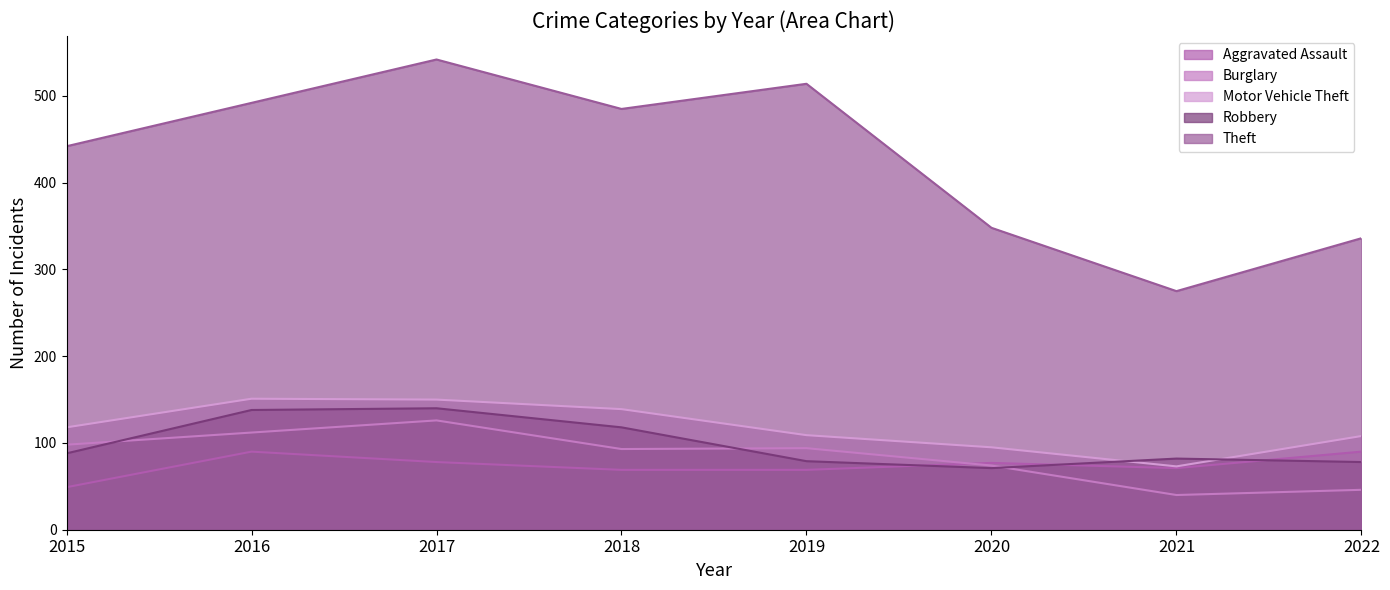

At which category does Robbery reach its first local valley?

2020